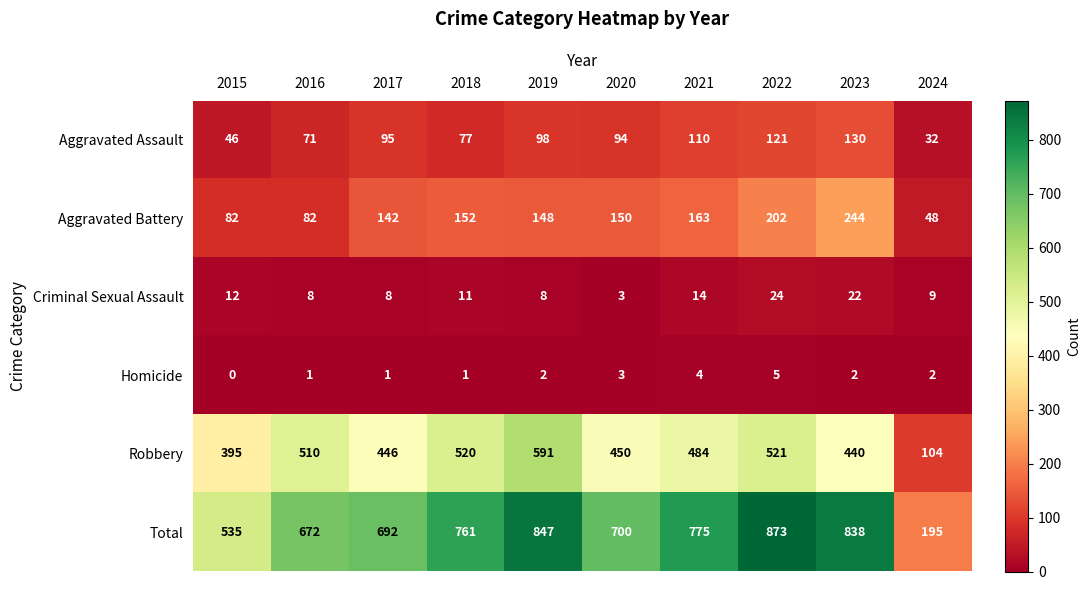

What is the difference between the highest and lowest values at 2019?

845